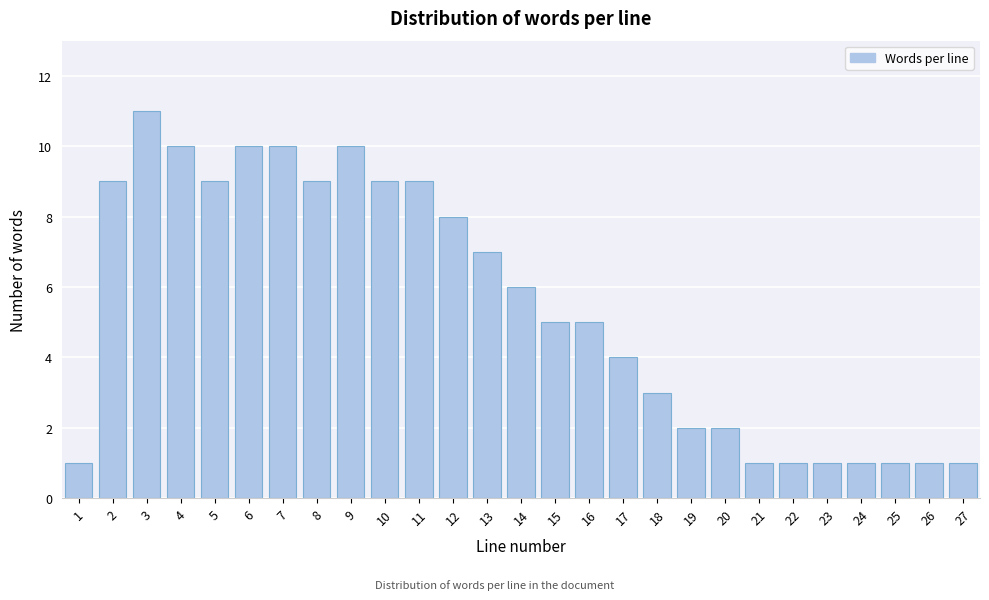

Reading right to left, extract all data points from this chart.

27=1	26=1	25=1	24=1	23=1	22=1	21=1	20=2	19=2	18=3	17=4	16=5	15=5	14=6	13=7	12=8	11=9	10=9	9=10	8=9	7=10	6=10	5=9	4=10	3=11	2=9	1=1